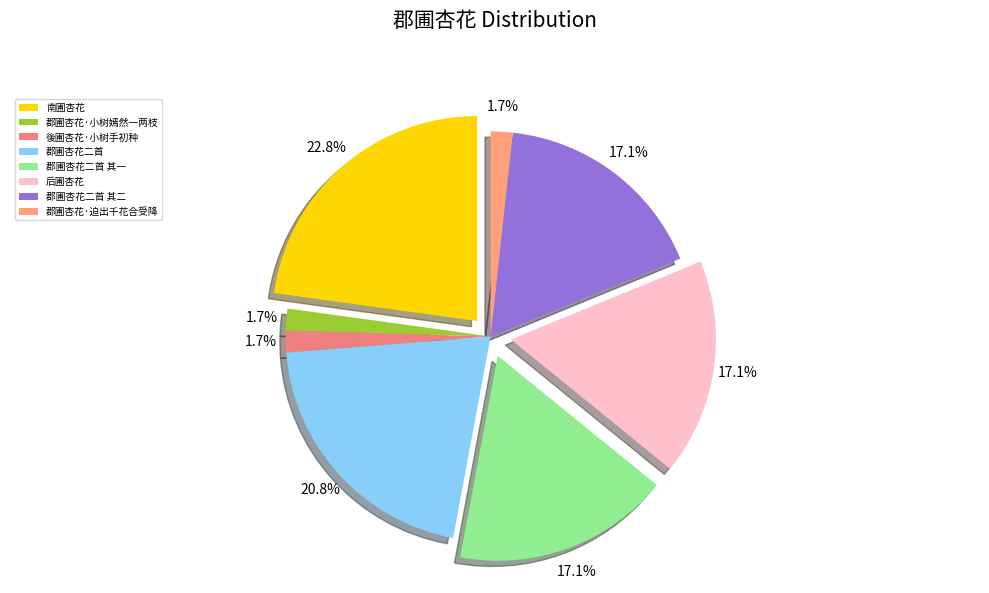

Rank the categories by value from highest to lowest.

南圃杏花, 郡圃杏花二首, 郡圃杏花二首 其一, 郡圃杏花二首 其二, 后圃杏花, 郡圃杏花·迫出千花合受降, 郡圃杏花·小树嫣然一两枝, 後圃杏花·小树手初种